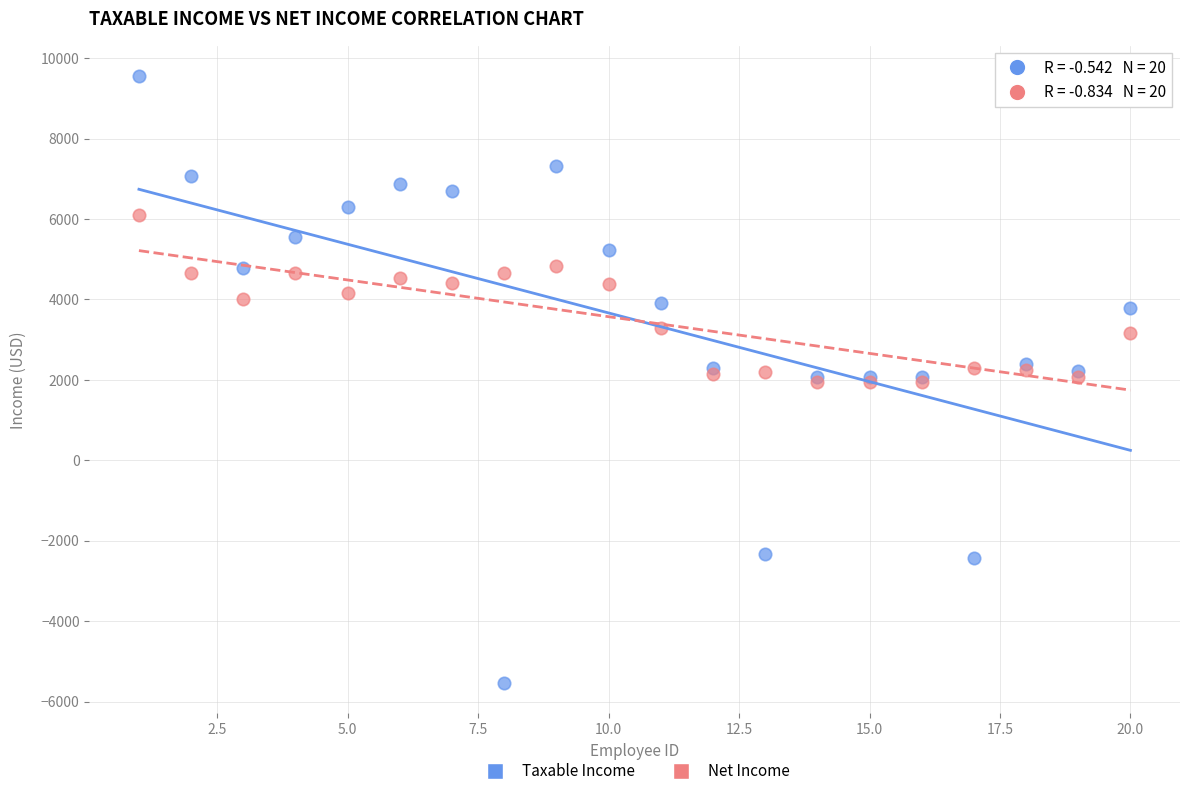

What are all the series names shown in the legend?

Taxable Income, Net Income